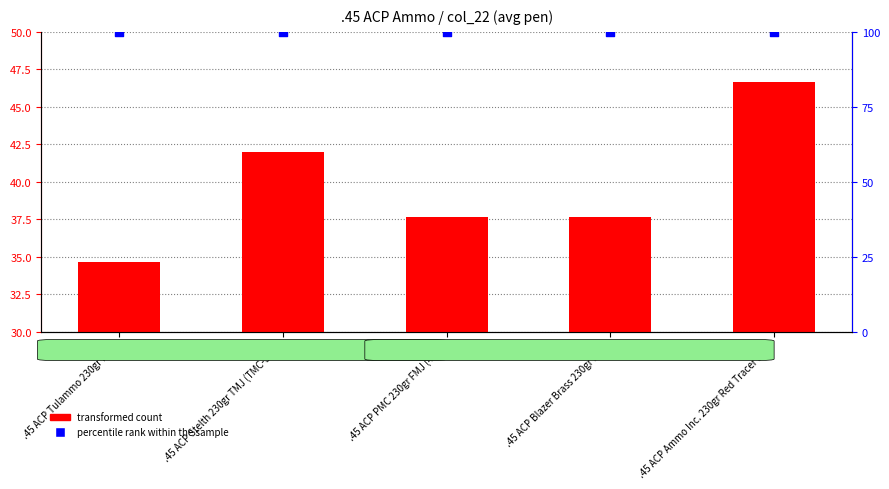

Which series has the largest total across all categories?

percentile rank within the sample